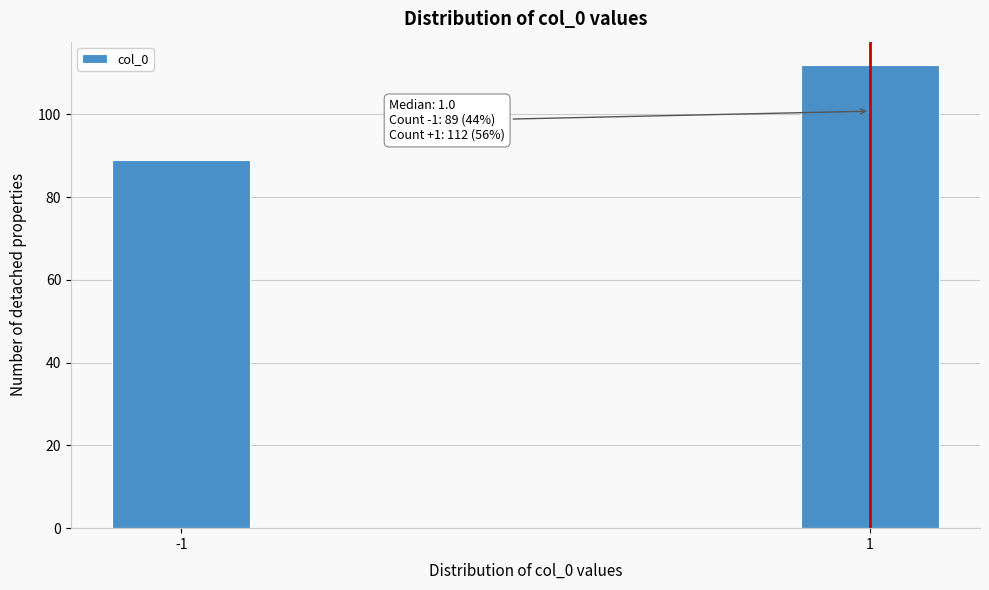

Reading left to right, list all the values displayed in this chart.

-1=89	1=112